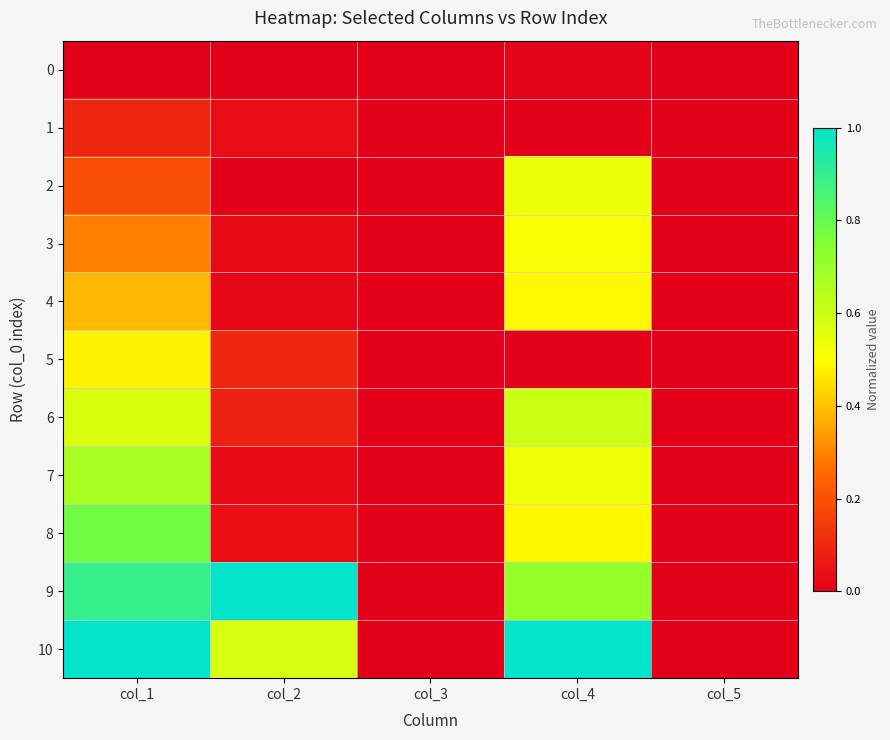

Which series changed the most between col_1 and col_5?

10